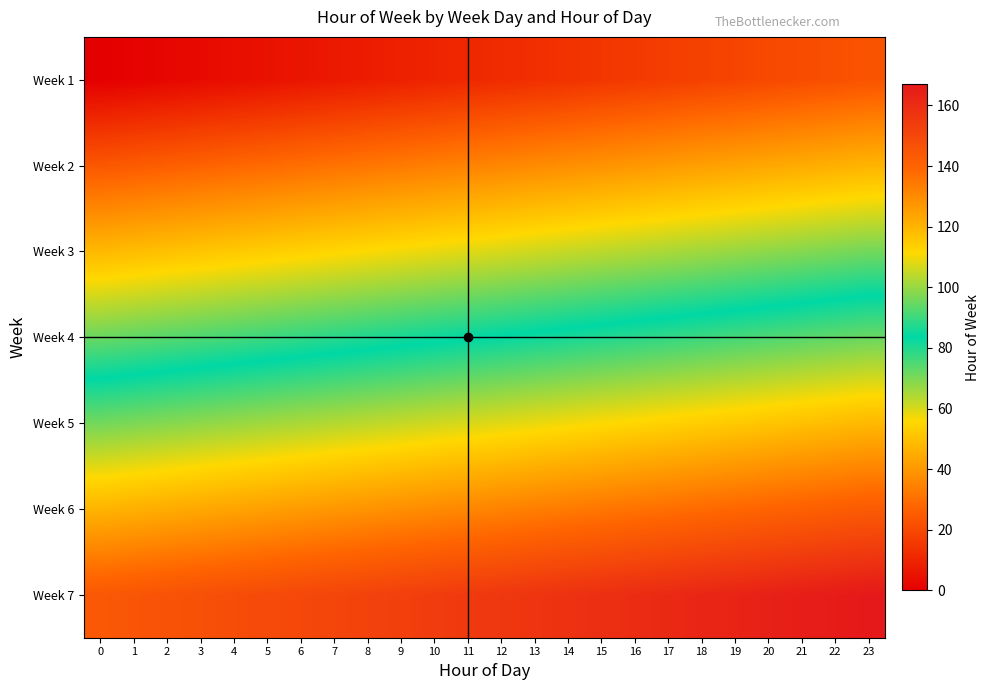

Rank the series at 0 from highest to lowest value.

Week 7, Week 6, Week 5, Week 4, Week 3, Week 2, Week 1